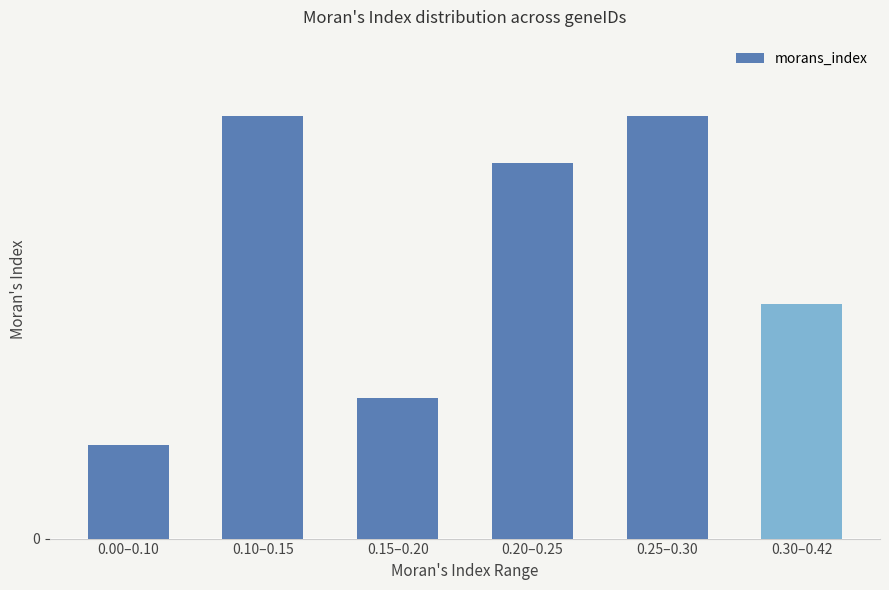

What is the change in value from 0.20–0.25 to 0.25–0.30?

+1